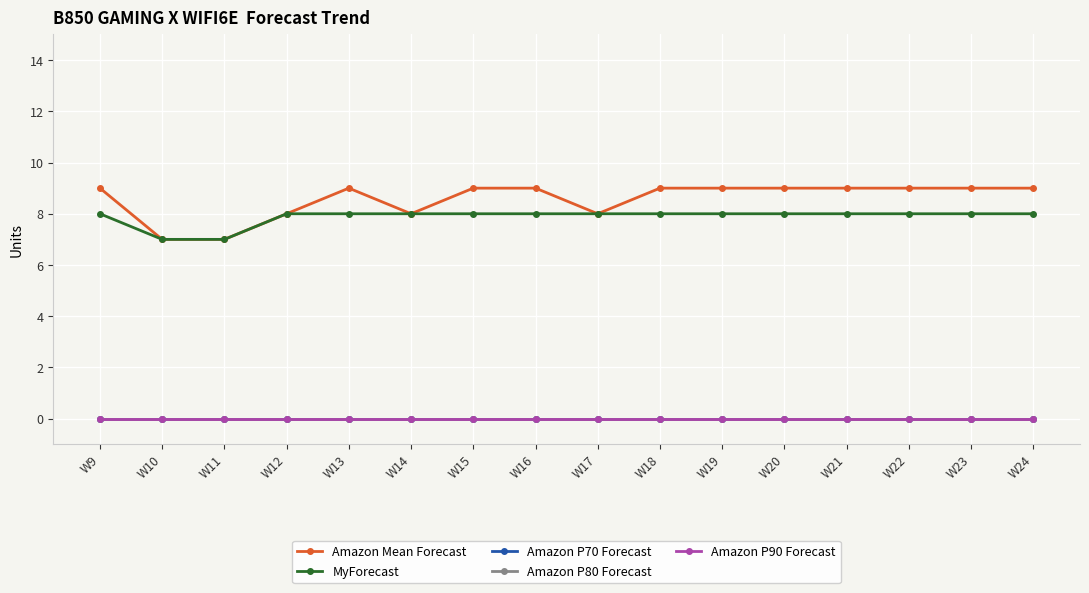

True or false: Amazon Mean Forecast has more than 2 interior local peaks.

False